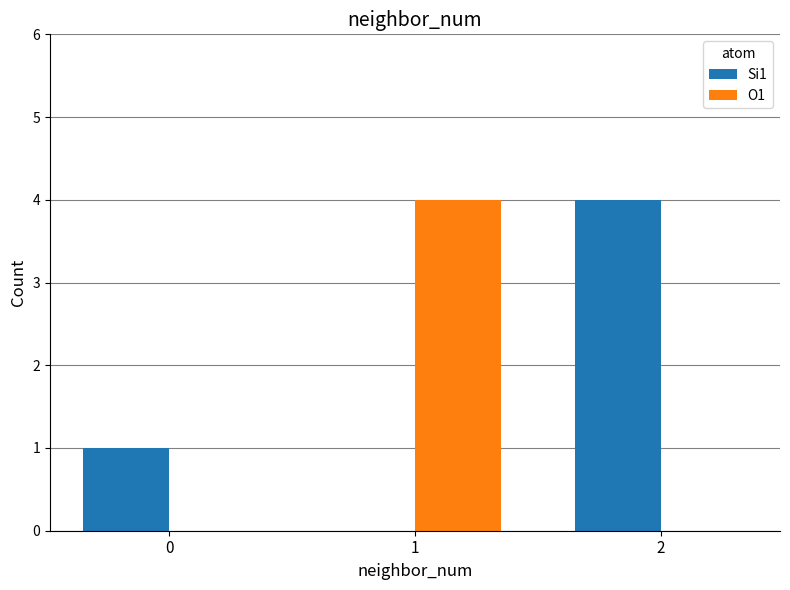

How many data points does each series have?

3